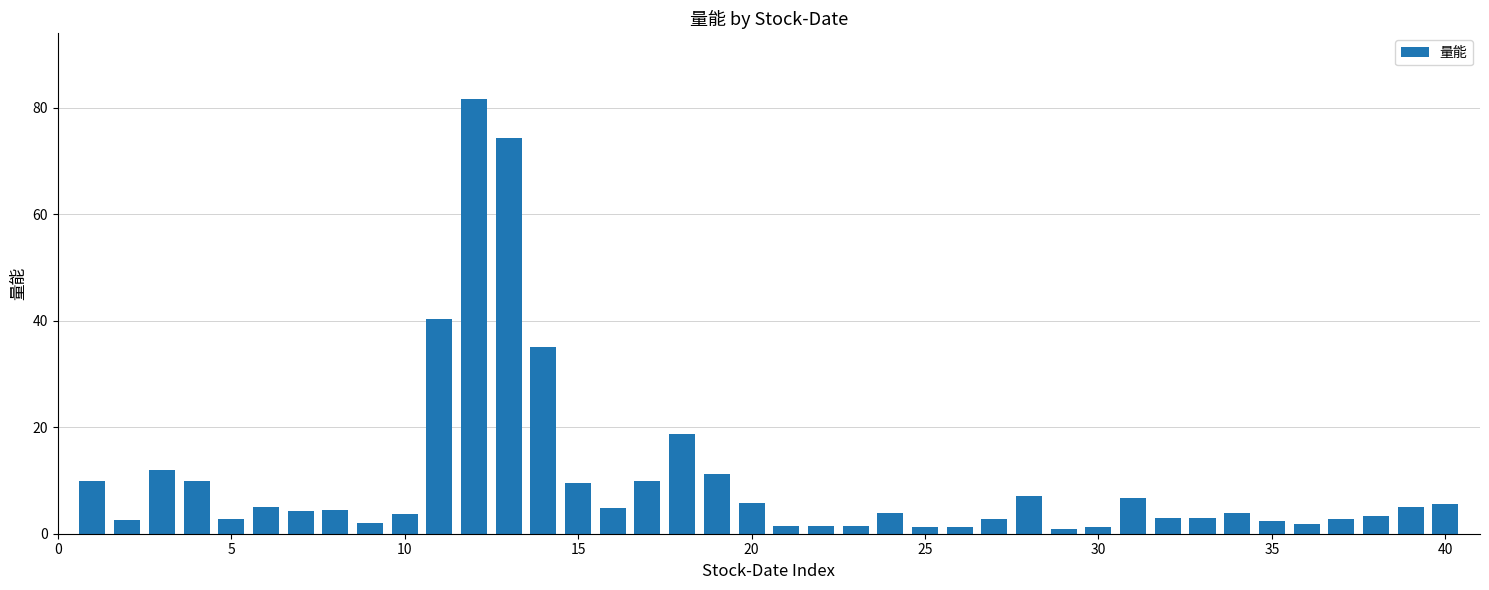

What is the average value?

10.2